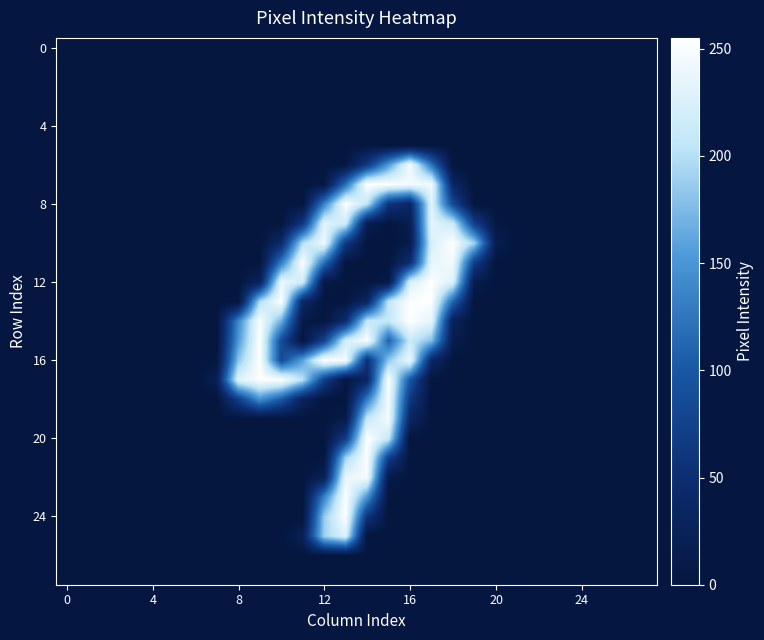

At which category is the sum across all series the highest?

14